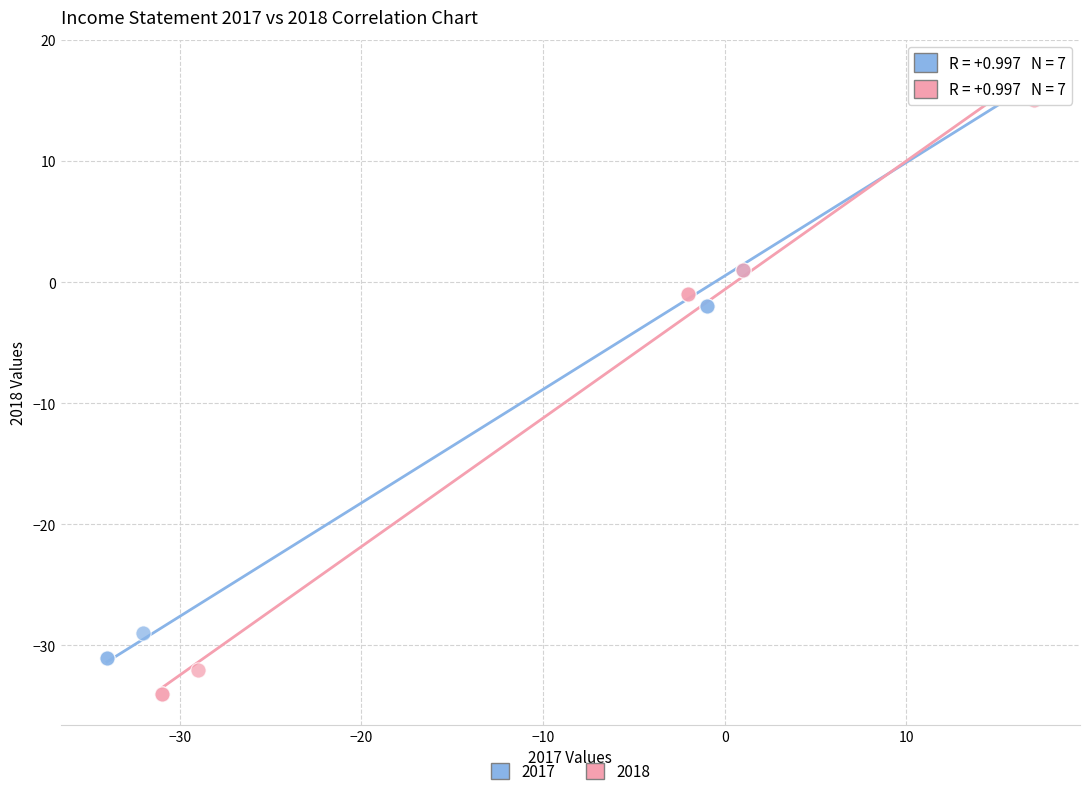

Which series contains the lowest Y value?

2018